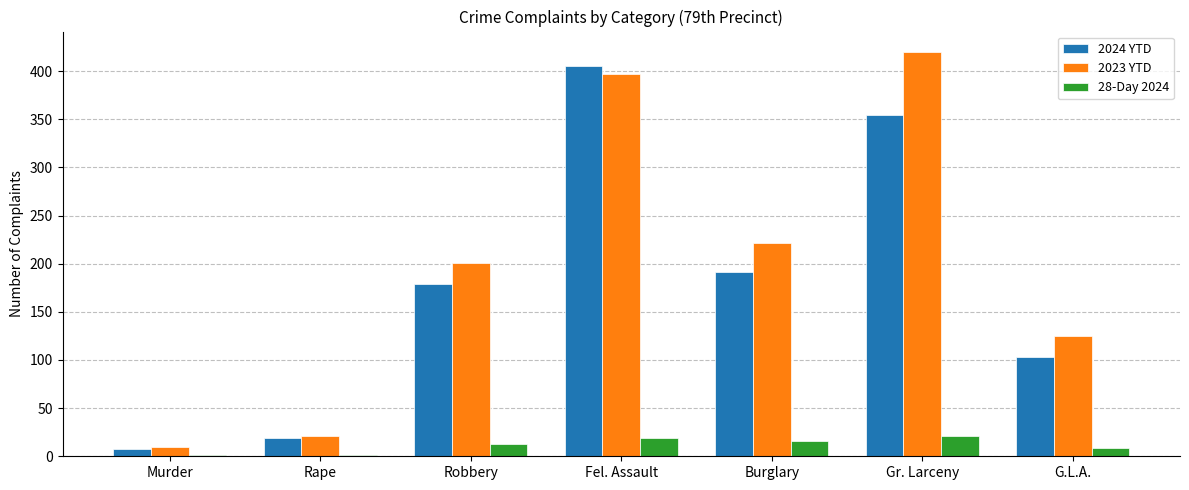

What is the sum of all 28-Day 2024 values?

80